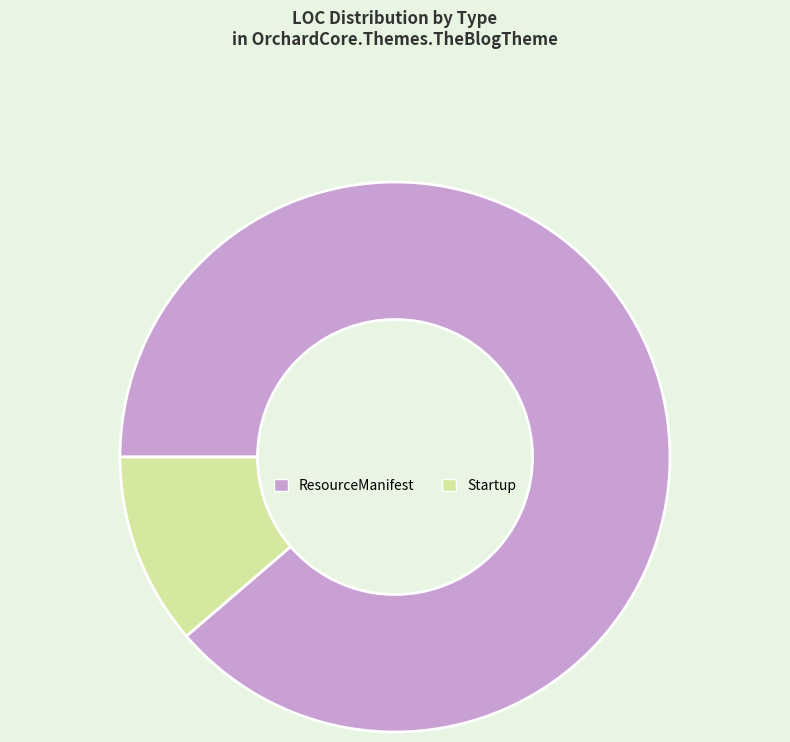

Is there a majority slice in this chart?

Yes